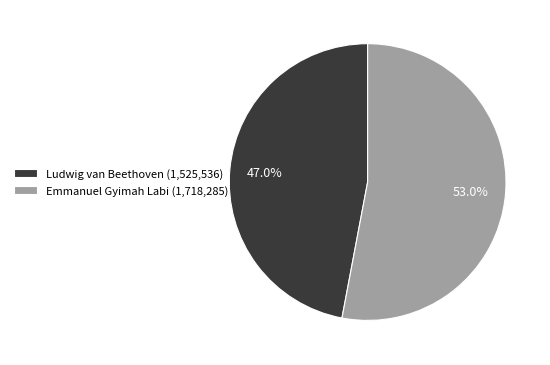

To the nearest percent, what percentage of the pie is Emmanuel Gyimah Labi?

53%